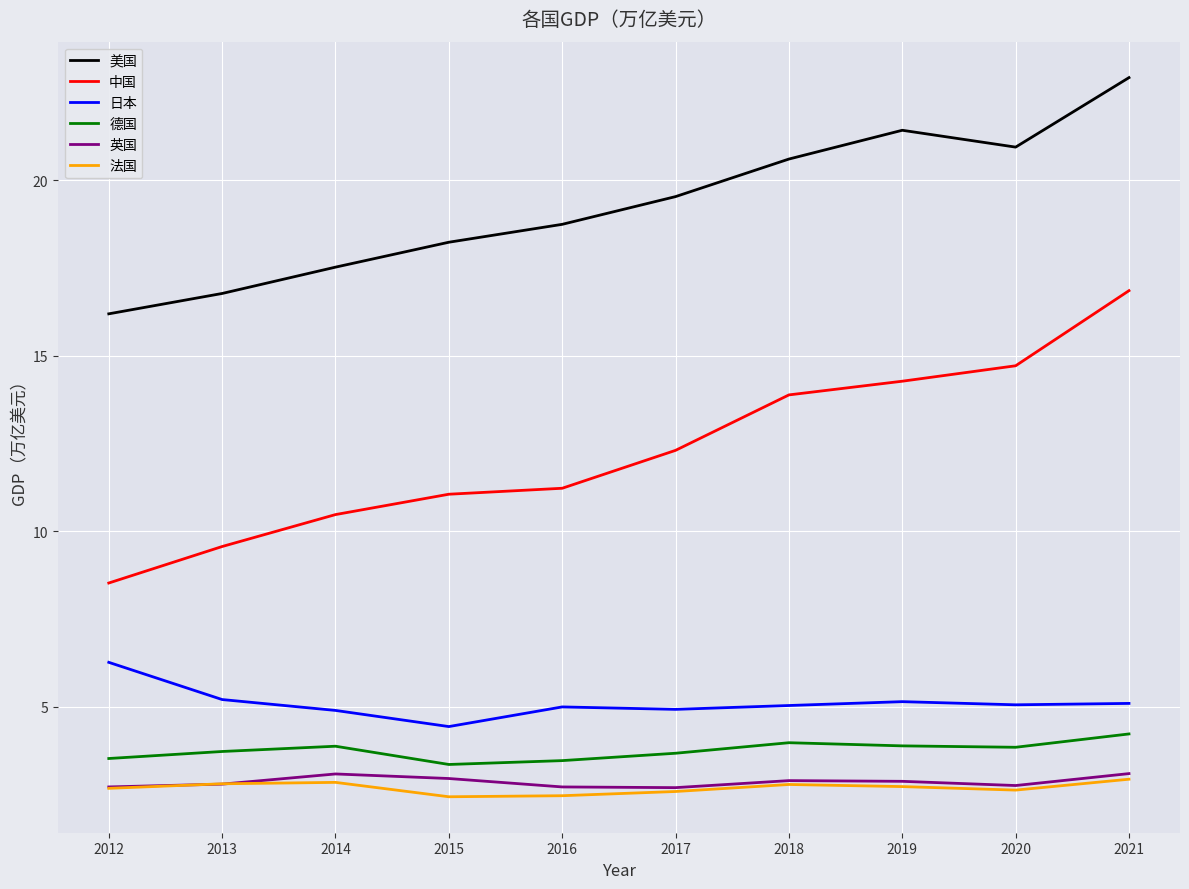

What is the difference between the 美国 values at 2014 and 2021?

5.4